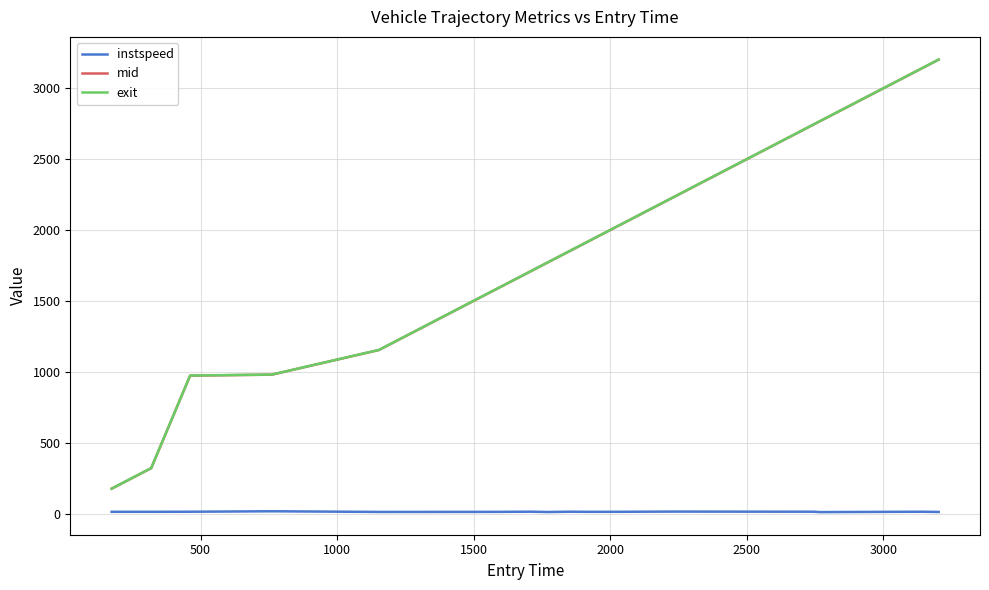

True or false: mid and instspeed intersect in this chart.

False